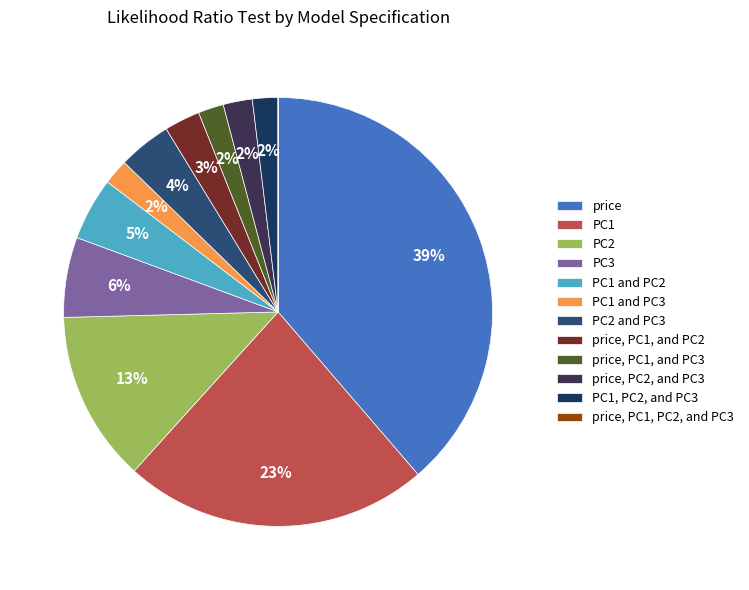

To the nearest percent, what portion does PC3 represent?

6%